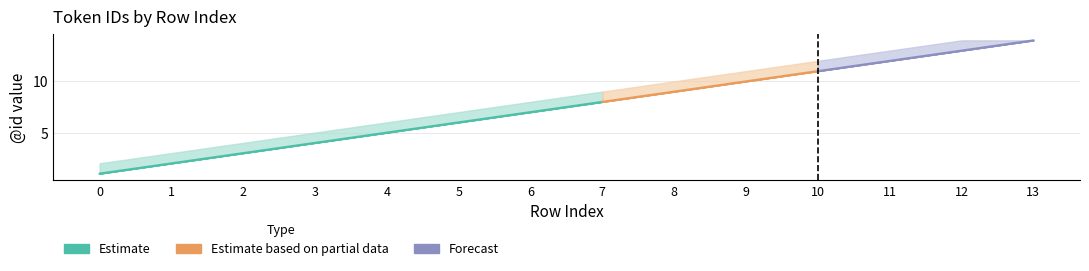

What is the maximum value shown in the chart?

14